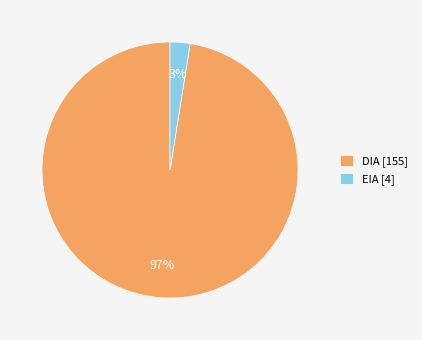

Does DIA account for over 50% of the chart?

Yes